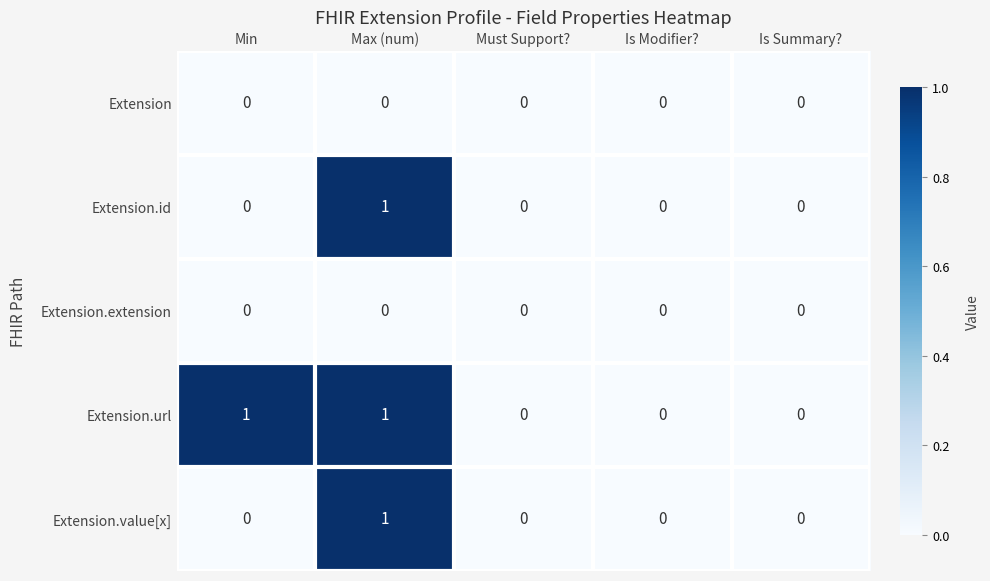

Is it true that Extension.url equals 0 at Is Summary??

True